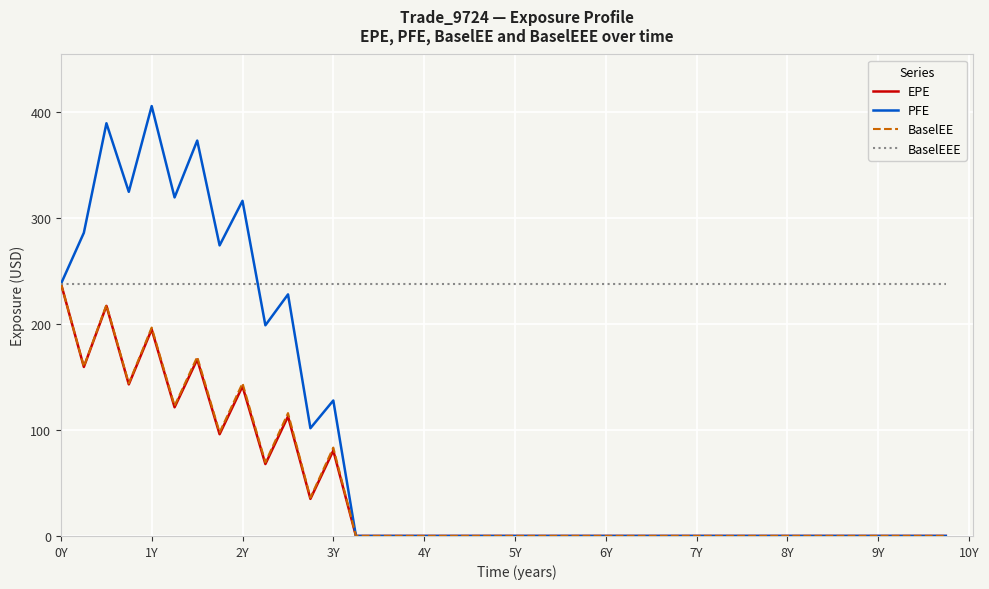

Which series has the largest total across all categories?

BaselEEE